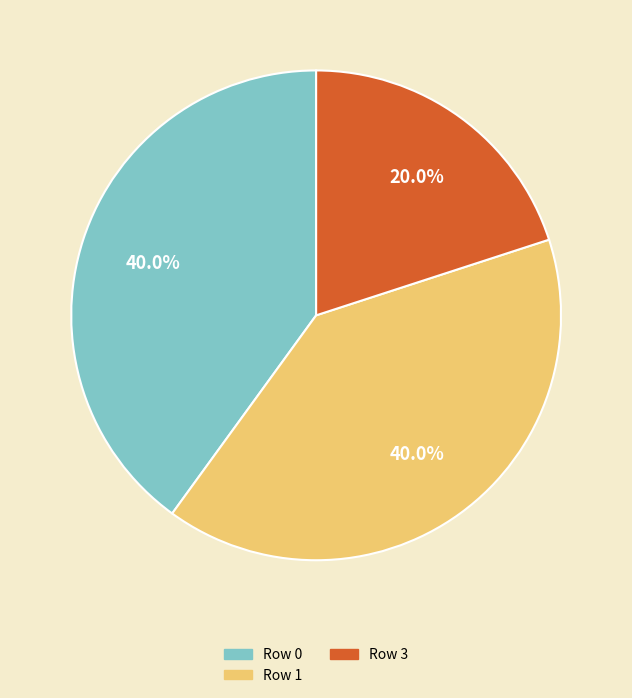

To the nearest percent, what is the difference between the largest and smallest slice percentages?

20%